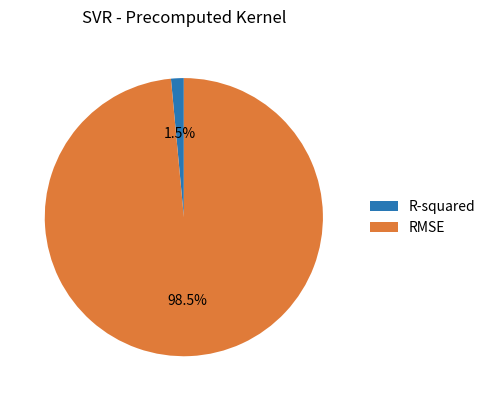

Count the number of slices in the pie.

2